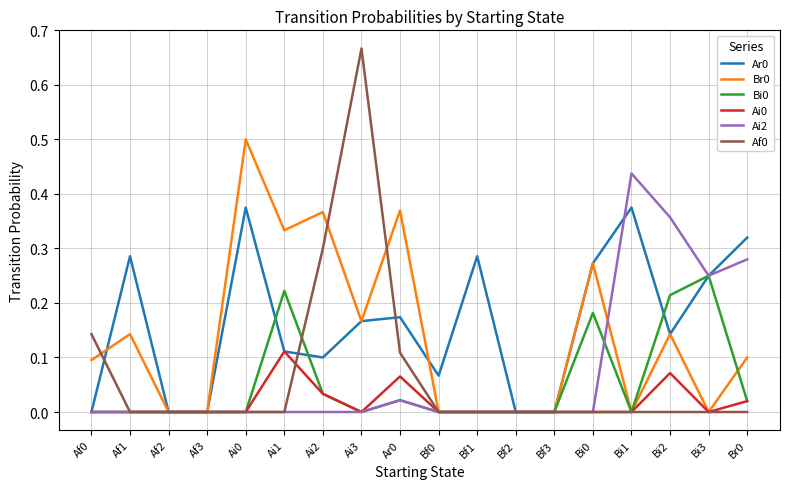

What is the total value across all series at Bi1?

0.8